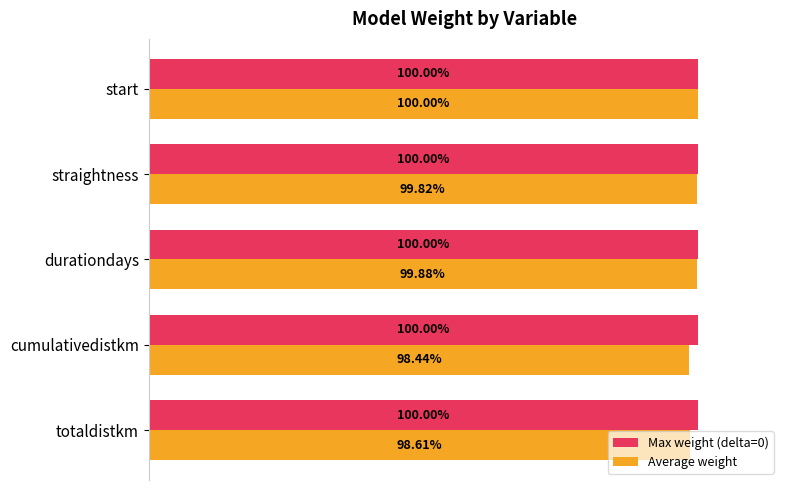

Where is Average weight nearest to the value 99?

totaldistkm